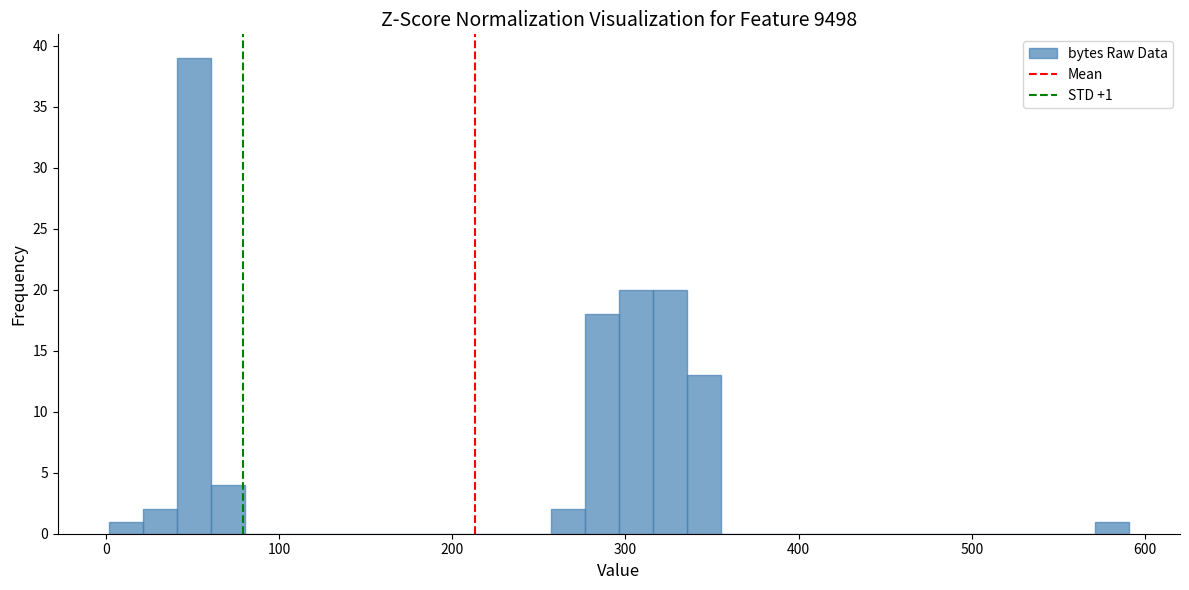

Read against the x-axis, roughly where is the centre of the tallest bar?

50